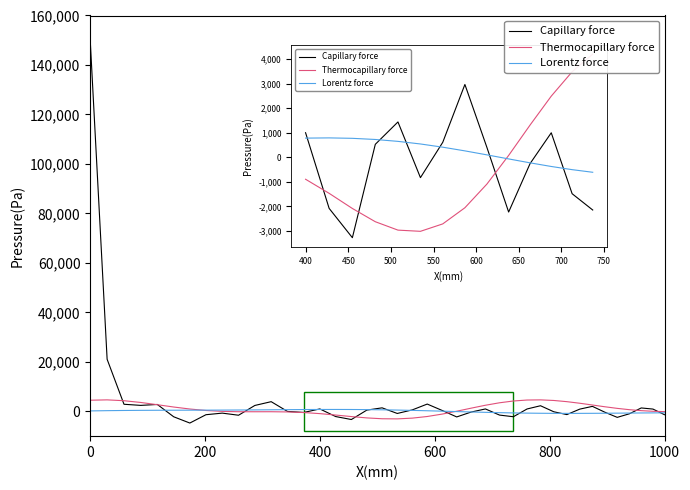

What is the greatest value displayed?

150000.0